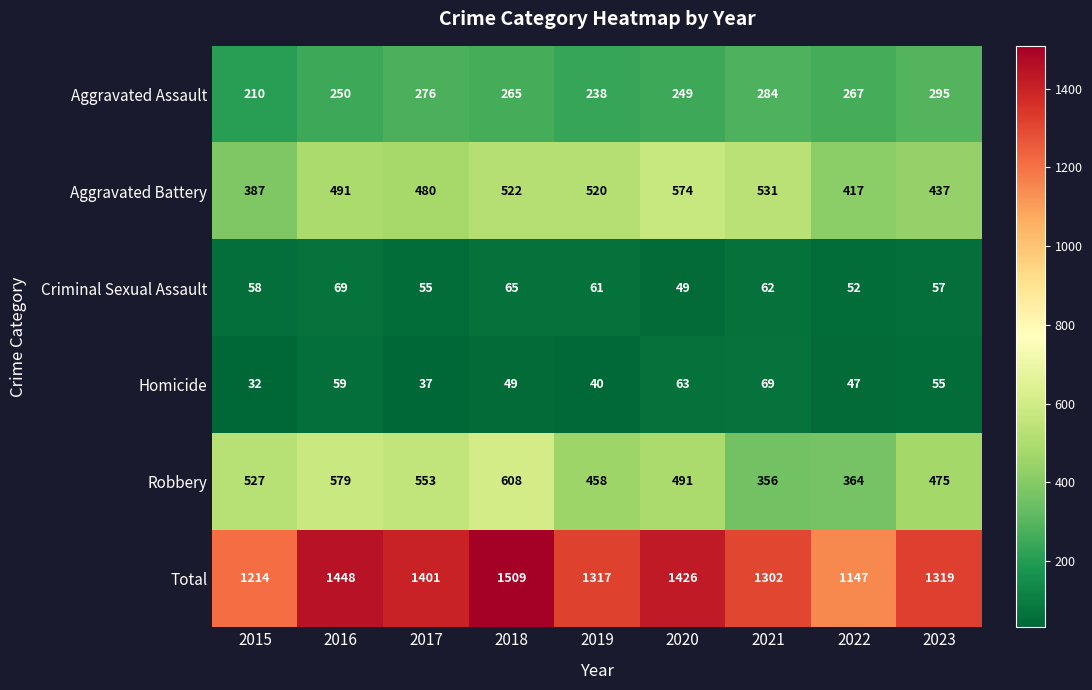

At 2016, list the series in order from smallest to largest.

Homicide, Criminal Sexual Assault, Aggravated Assault, Aggravated Battery, Robbery, Total